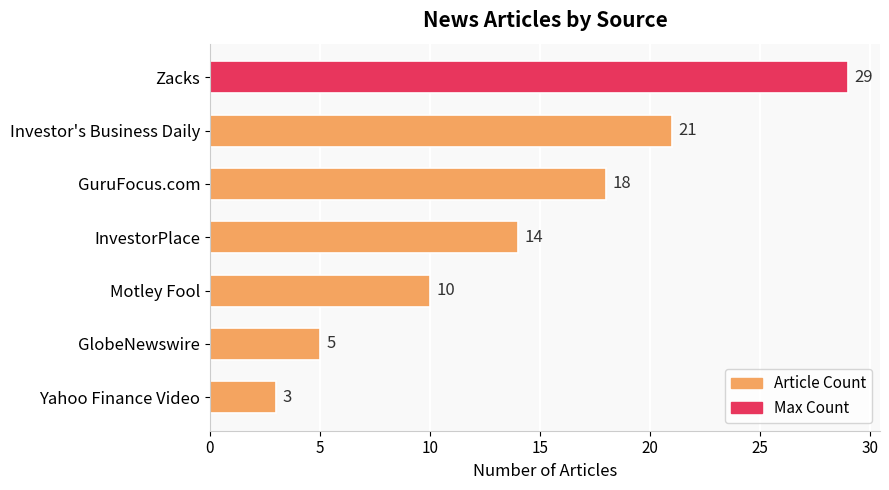

At which category does the chart reach its minimum across all series?

Yahoo Finance Video